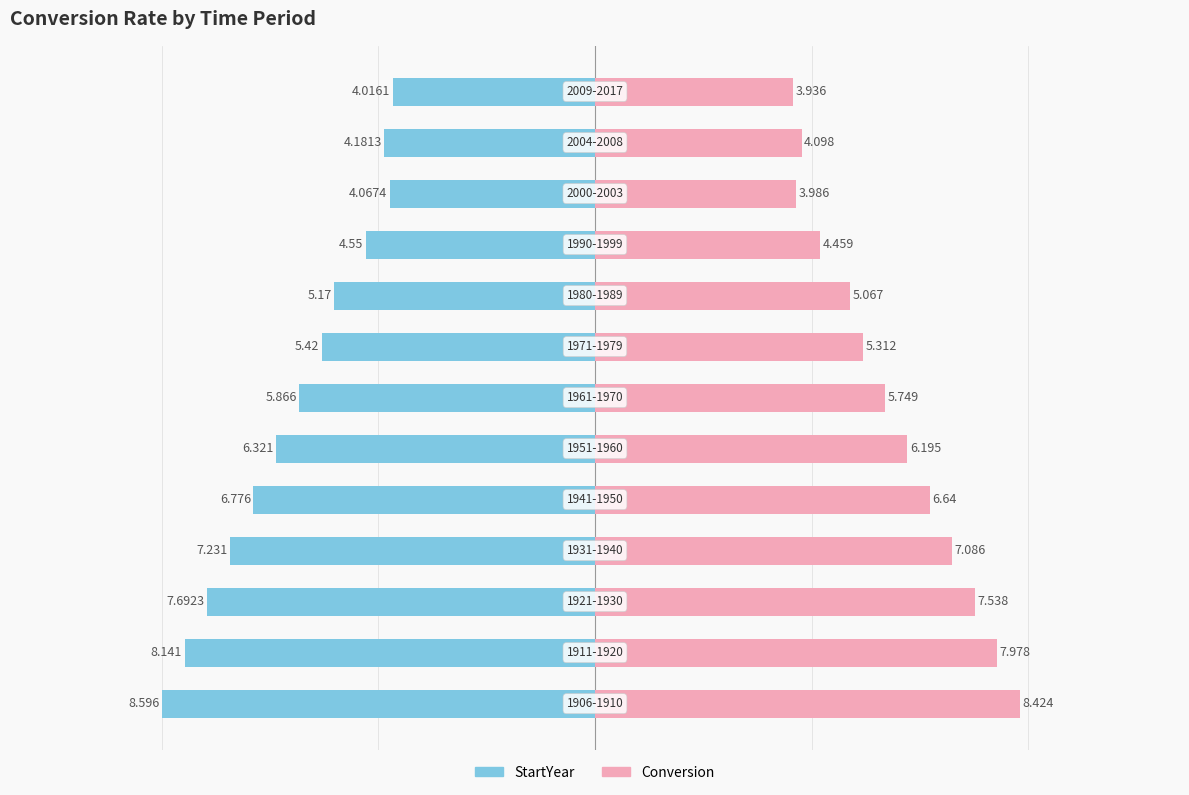

The value of Conversion at 2 is 7.5. True or false?

True